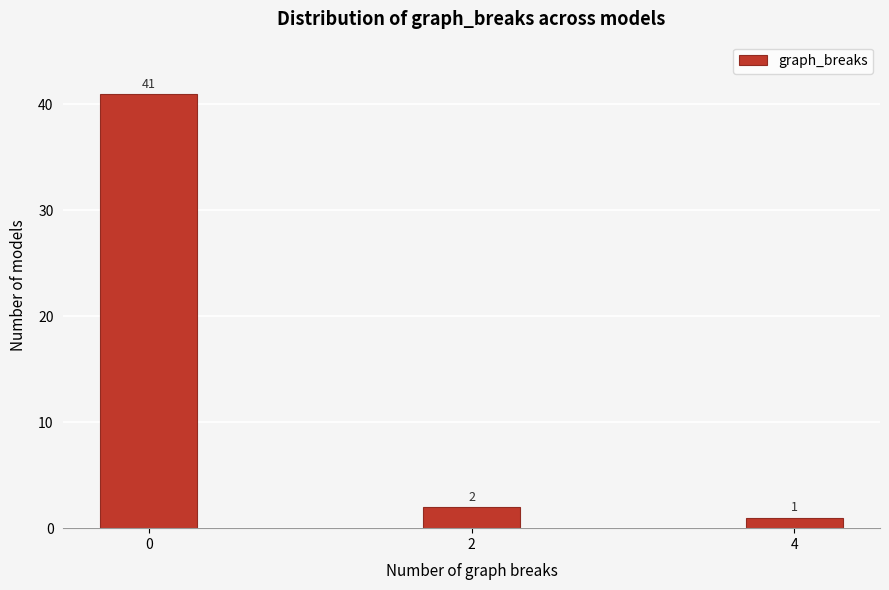

Reading left to right, list all the values displayed in this chart.

0=41	2=2	4=1